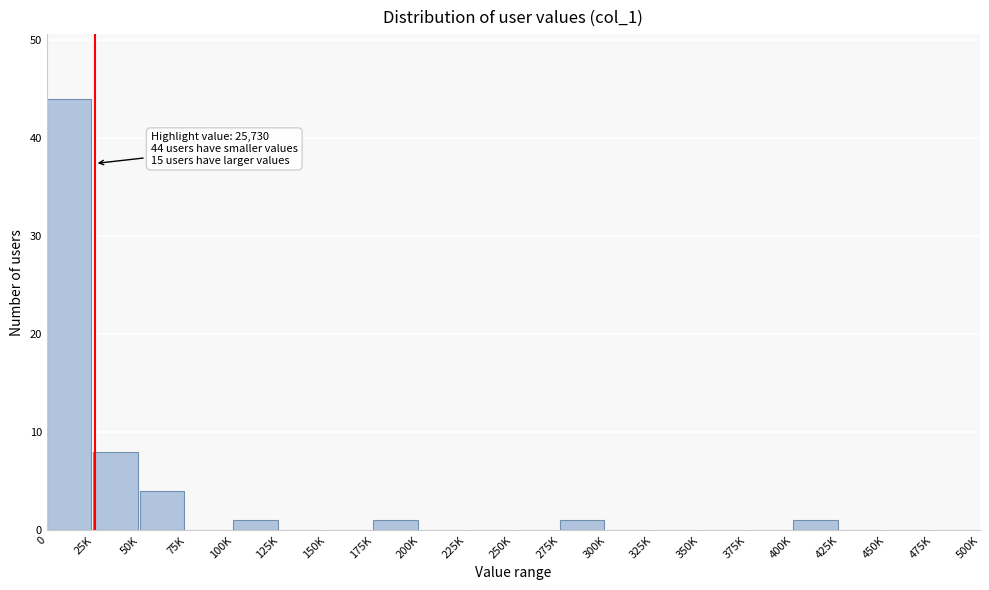

Reading right to left, list all the values displayed in this chart.

475K=0	450K=0	425K=0	400K=1	375K=0	350K=0	325K=0	300K=0	275K=1	250K=0	225K=0	200K=0	175K=1	150K=0	125K=0	100K=1	75K=0	50K=4	25K=8	0=44